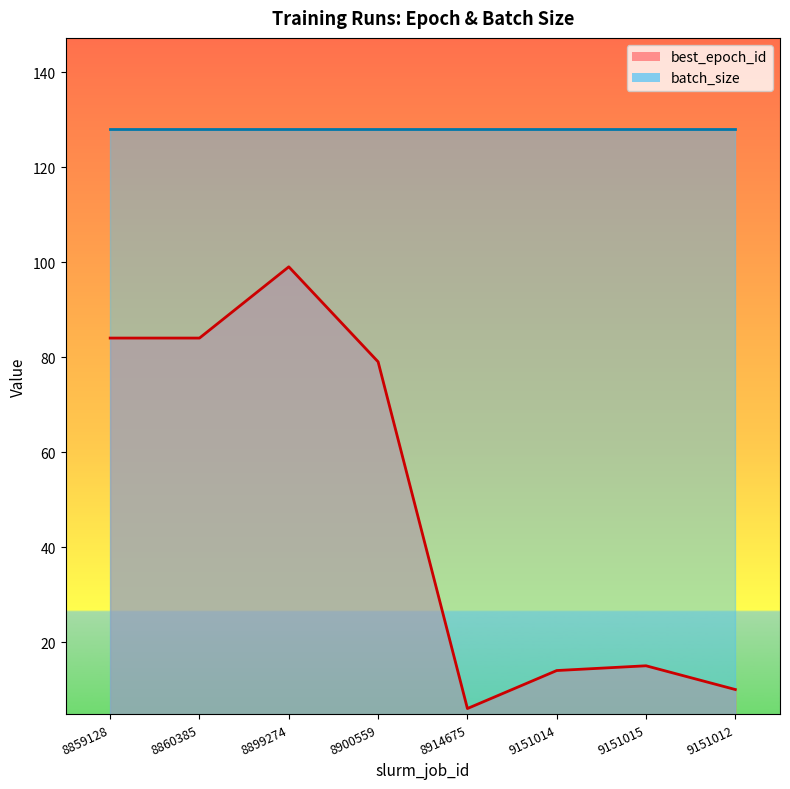

Where is the data nearest to the value 52?

8900559